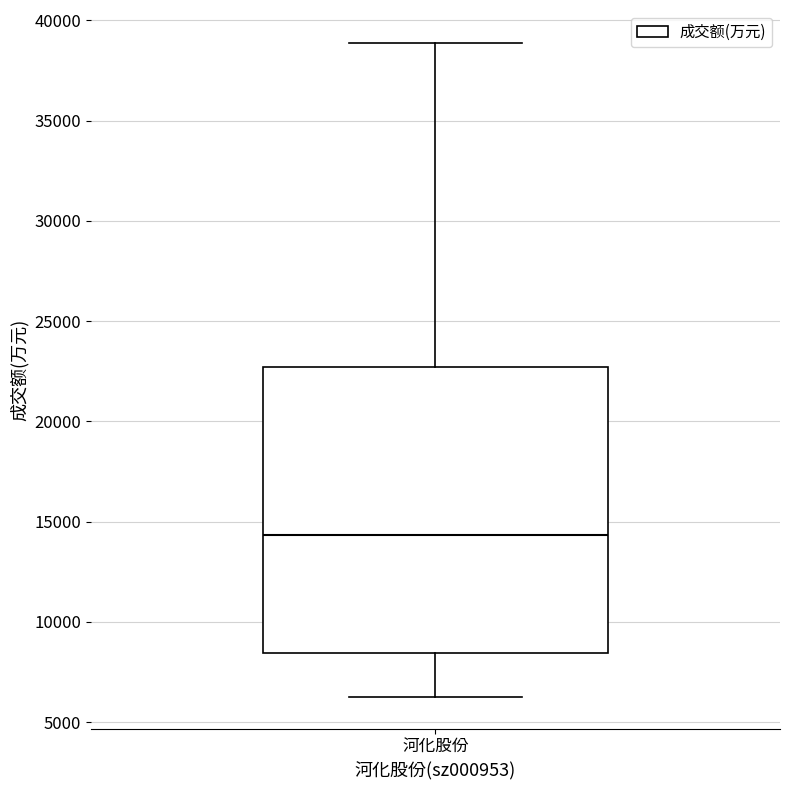

Transcribe this box plot: give where the median line is, the range the box spans, and where the two whiskers end, as read against the y-axis. The values are not printed on the chart, so give them approximately, as read against the axis.

median 14500, box 8500 to 22500, whiskers 6500 to 39000